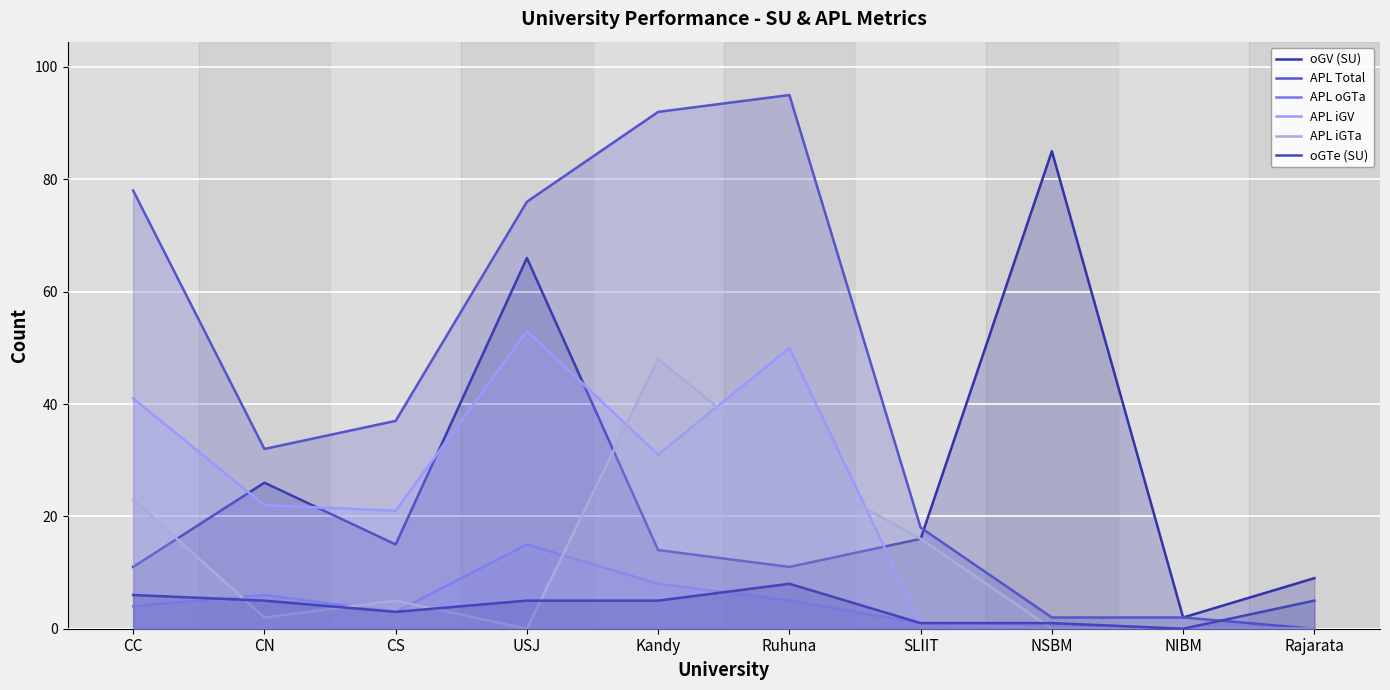

At how many categories does at least one series exceed 19?

7